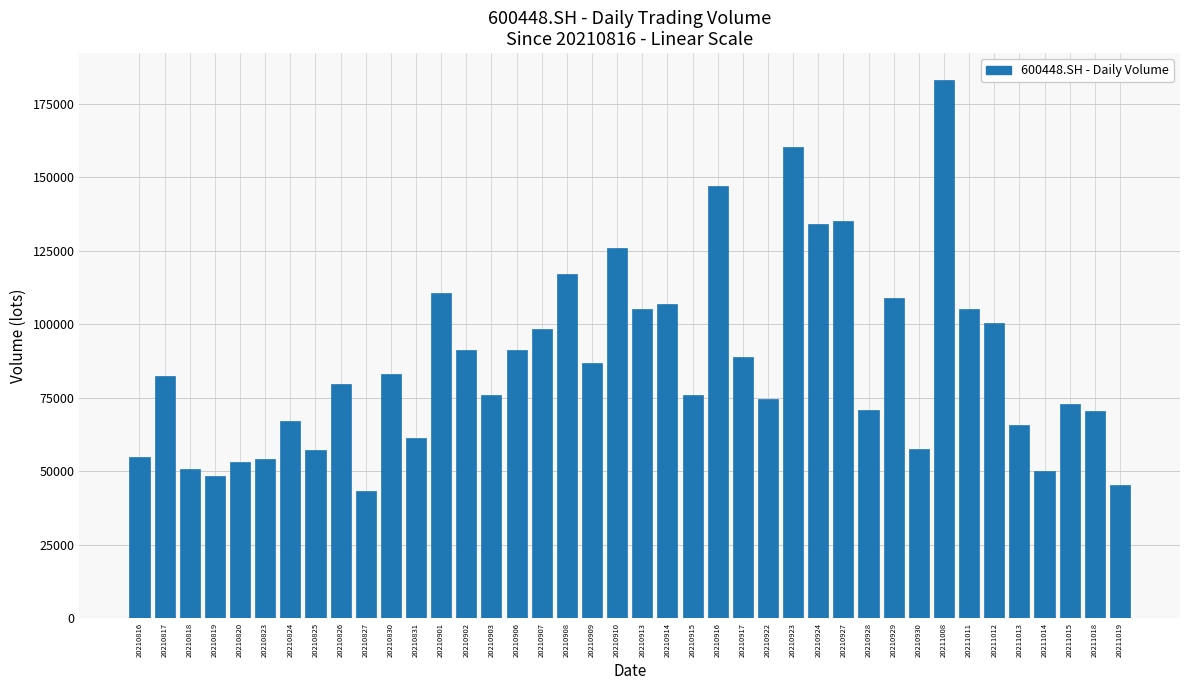

What is the maximum value shown in the chart?

183148.5